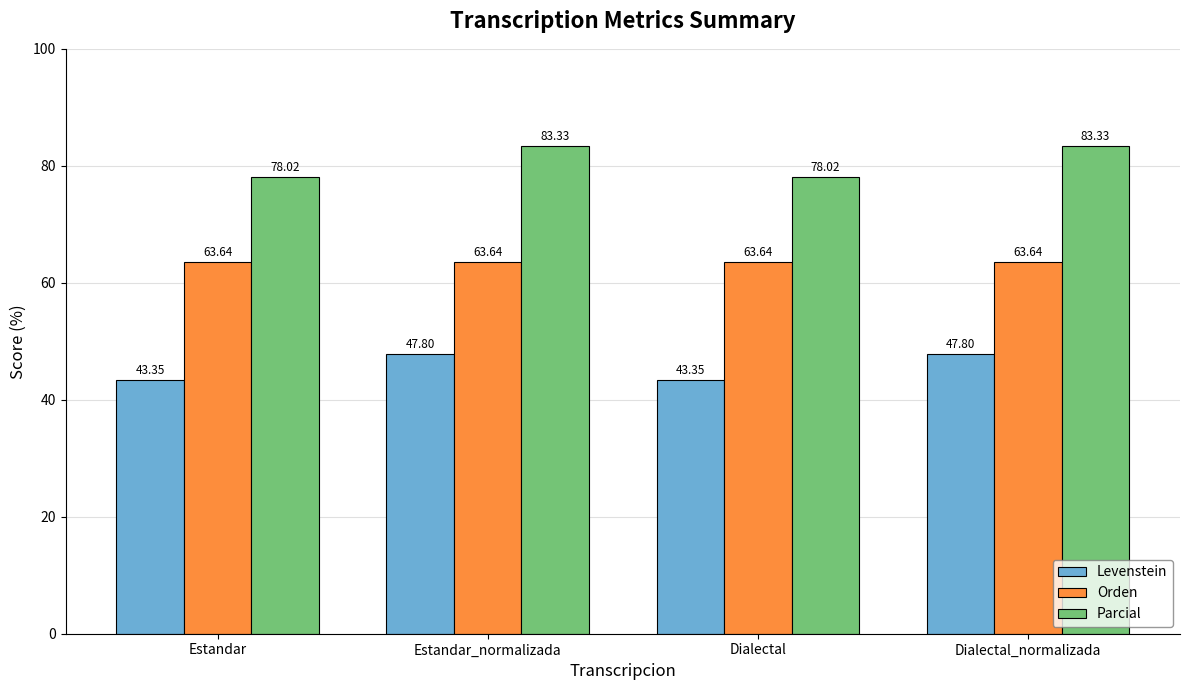

What is the minimum value for Orden?

63.6